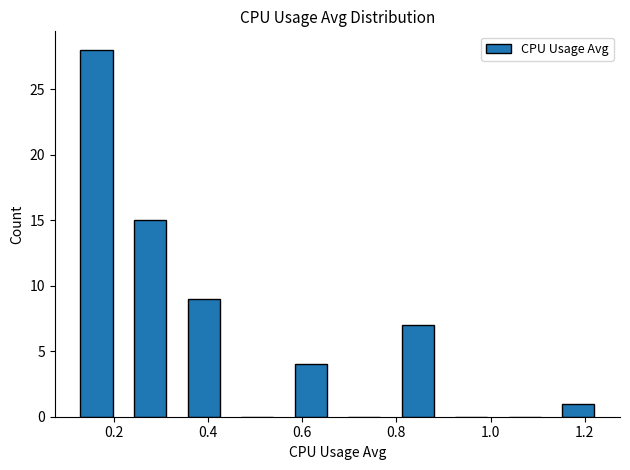

Which range on the x-axis has the tallest bar?

0.10 to 0.22